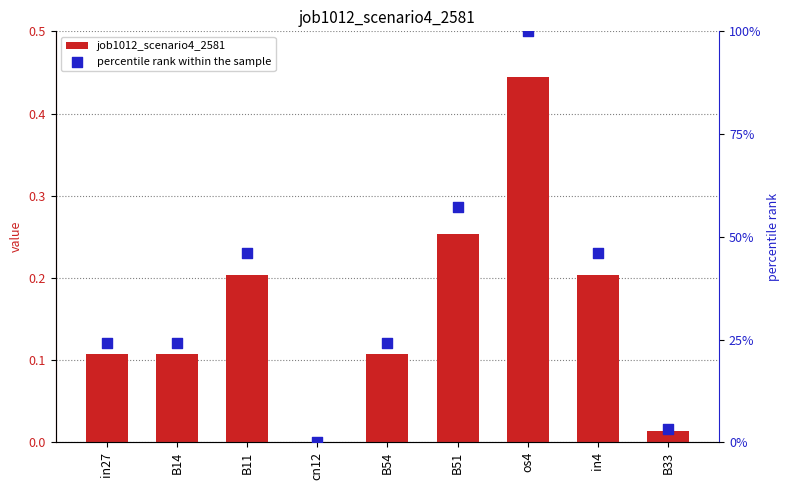

What is the change in value from B11 to os4?

+0.2